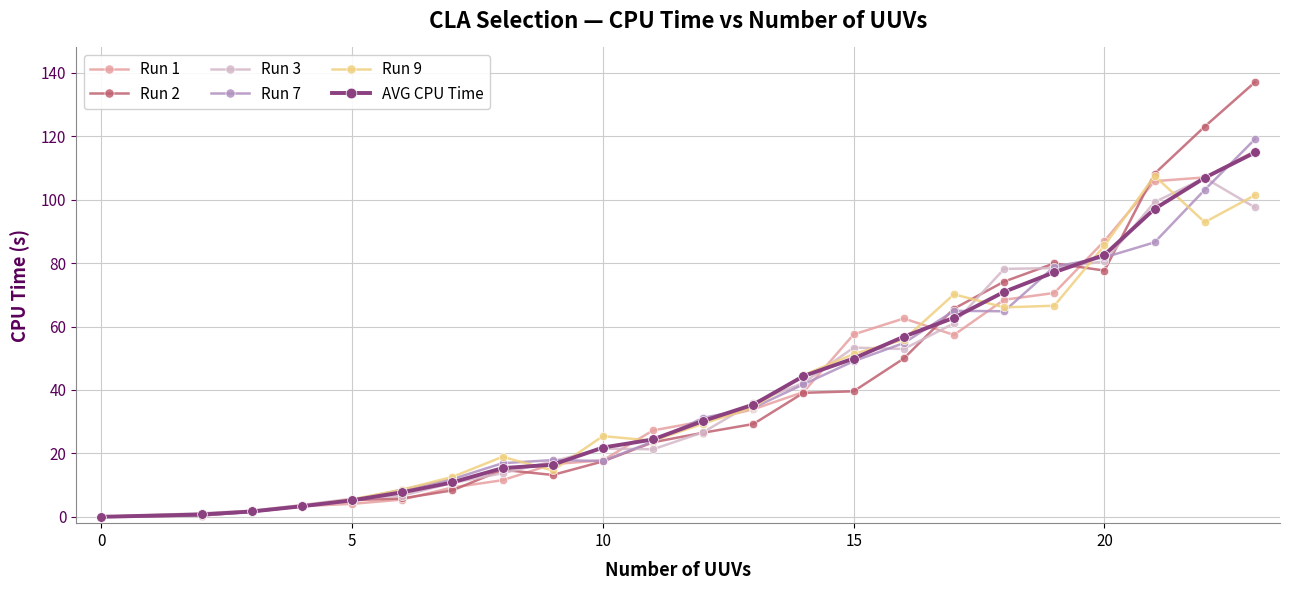

What is the maximum value for Run 7?

119.1